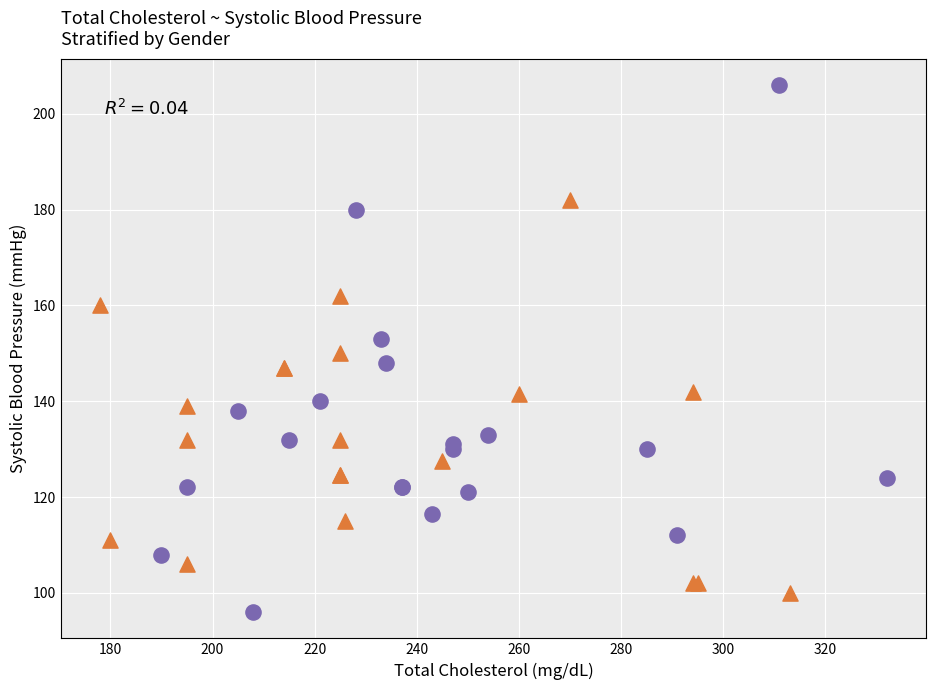

What are all the series names shown in the legend?

Male, Female